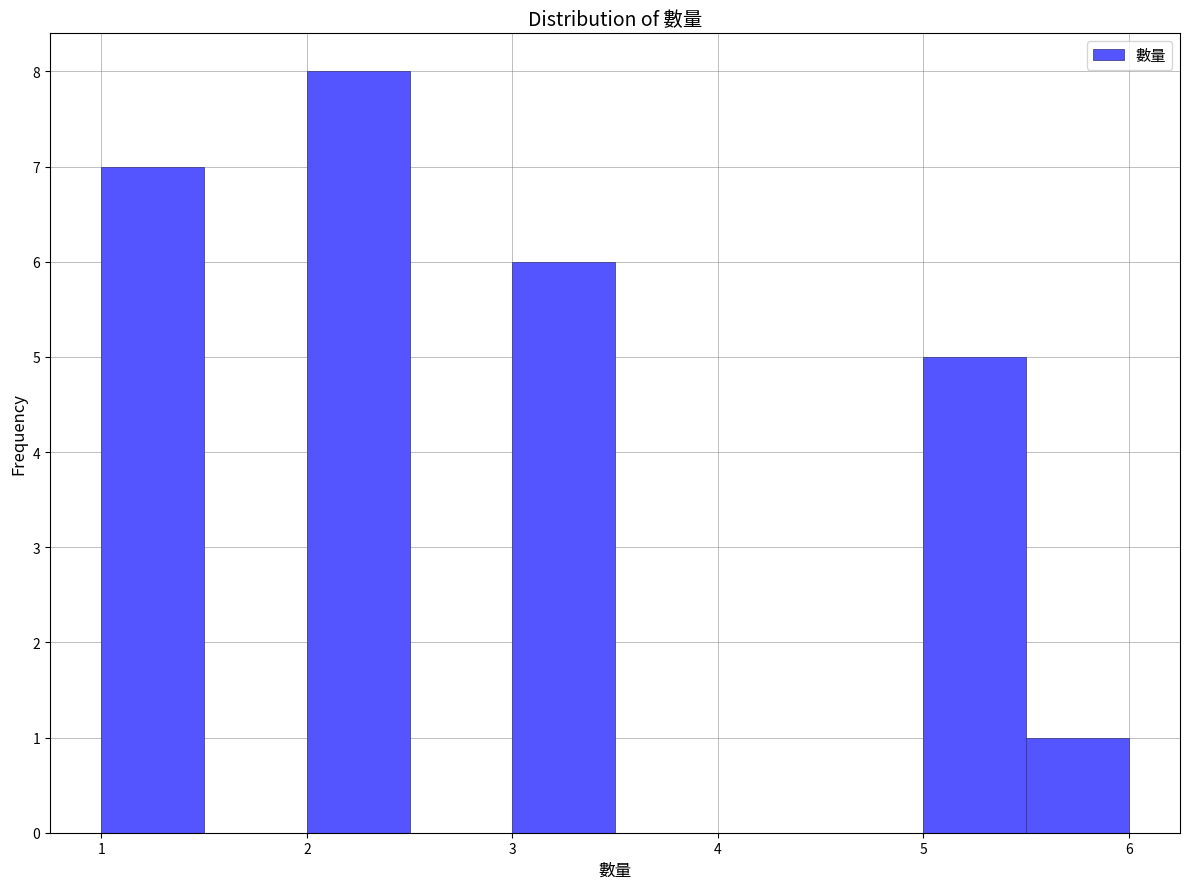

Which range on the x-axis has the tallest bar?

2.0 to 2.5